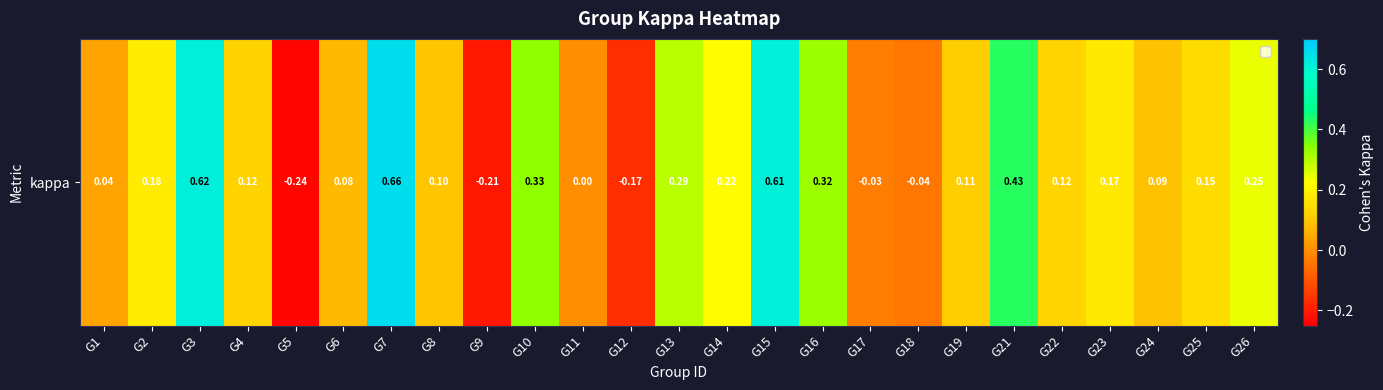

What is the average value?

0.2